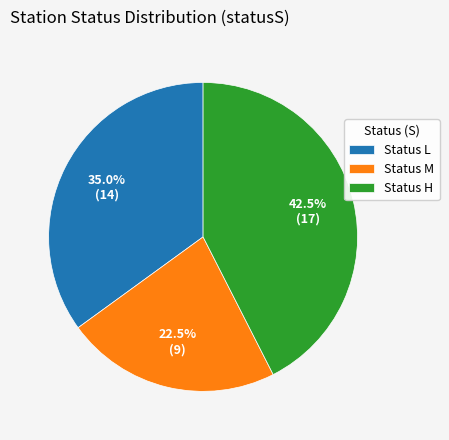

What is the smallest slice in the pie chart?

Status M